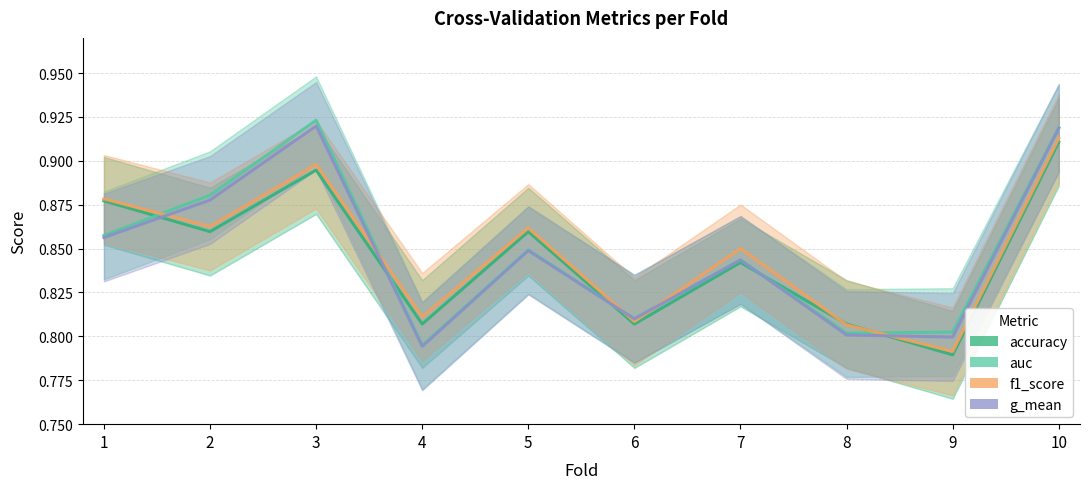

In f1_score, how many points are lower than both neighbors (excluding endpoints)?

4